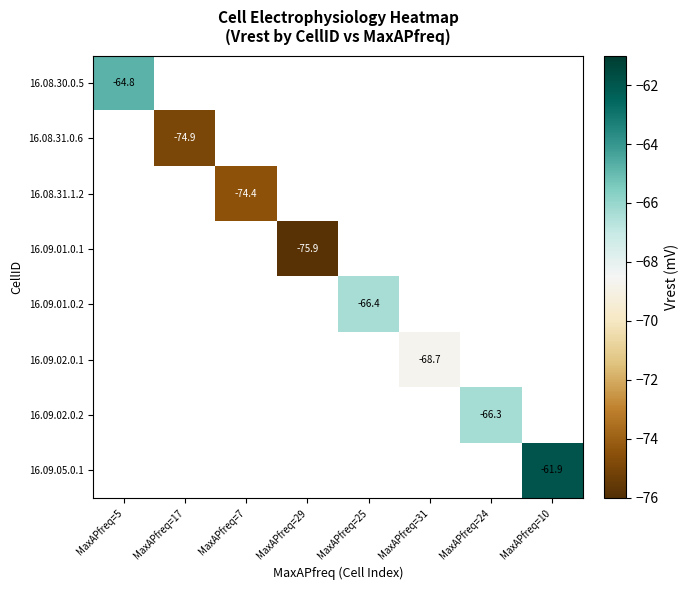

At how many categories does at least one series exceed -71?

5